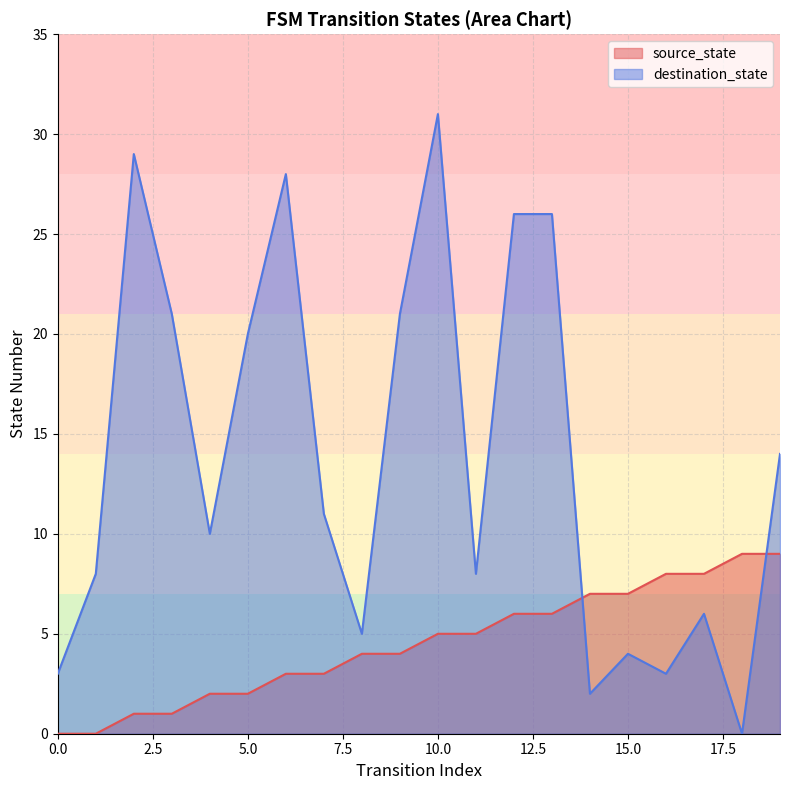

Which series has the largest total across all categories?

destination_state